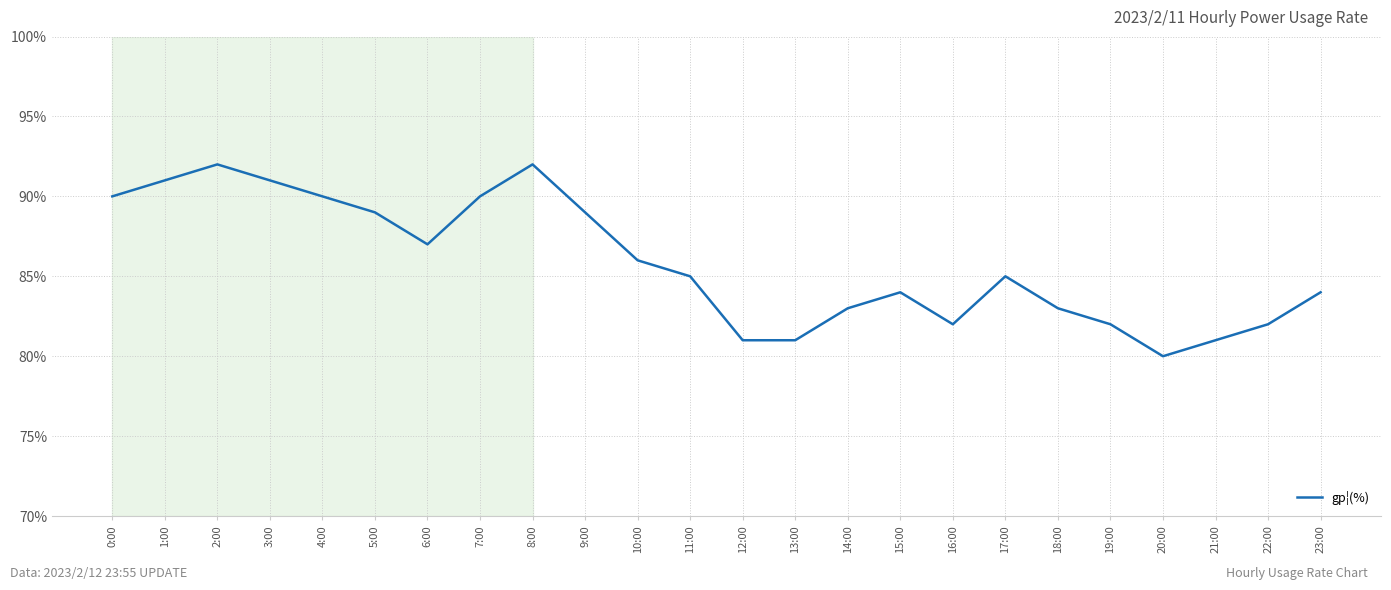

Between 2:00 and 23:00, which is larger?

2:00